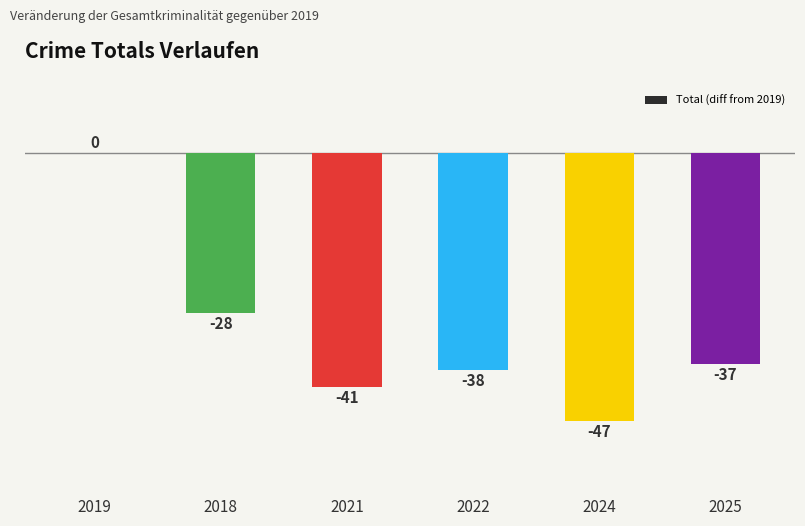

The chart shows a value of -84 at 2024. True or false?

False